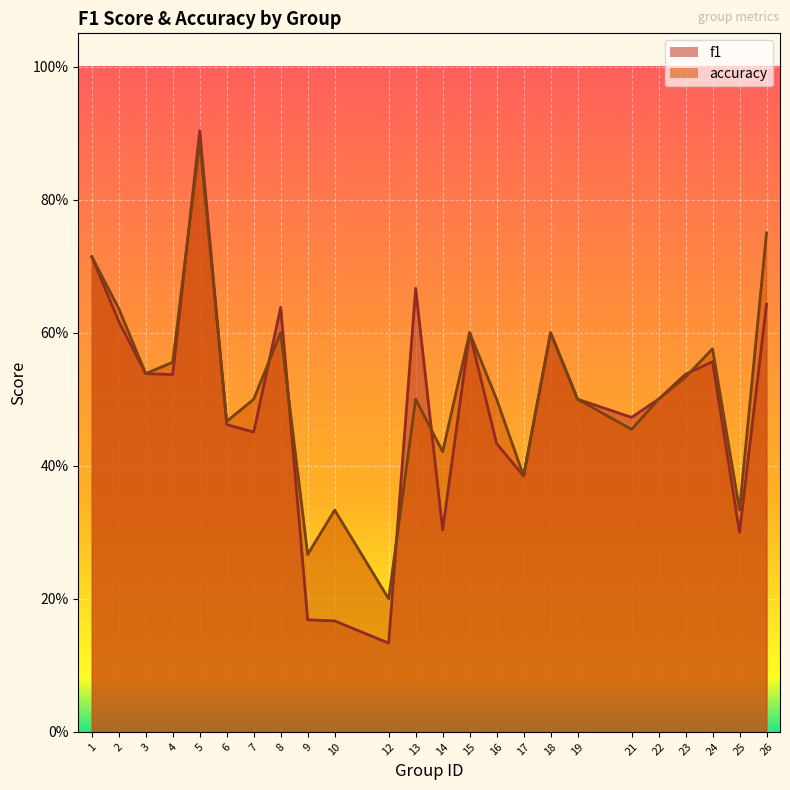

What is the sum of the accuracy values at 12 and 6?

0.7